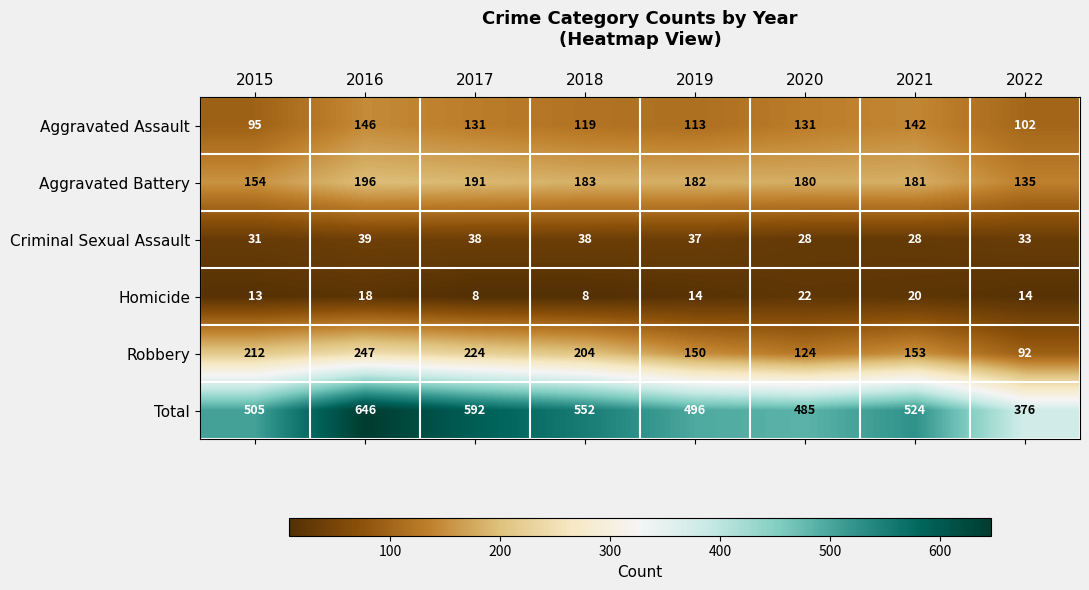

Which series has the largest total across all categories?

Total